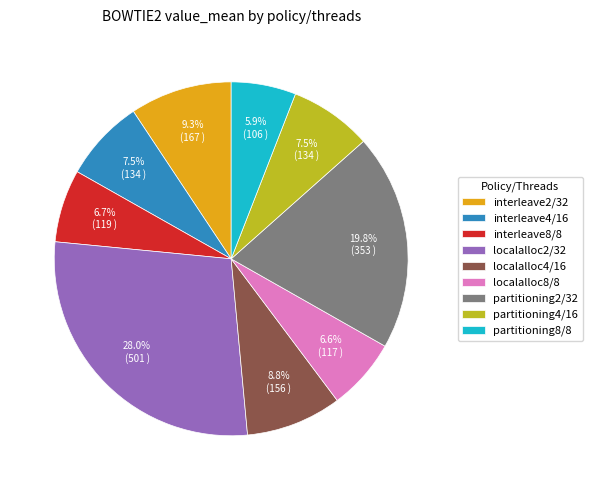

To the nearest percent, what percentage of the pie is interleave2/32?

9%